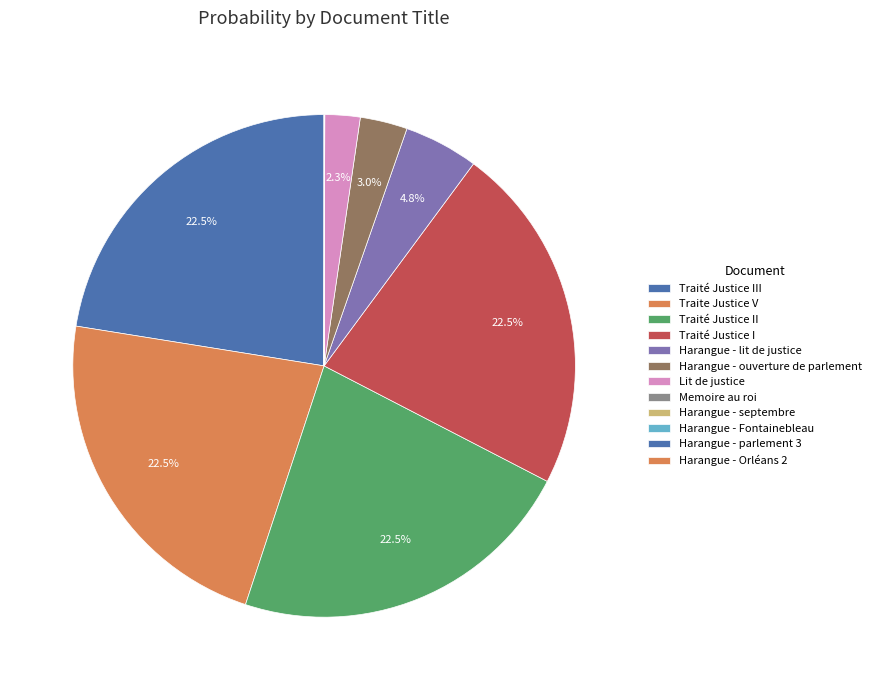

Do Lit de justice and Harangue - Orléans 2 together represent more than half of the pie?

No